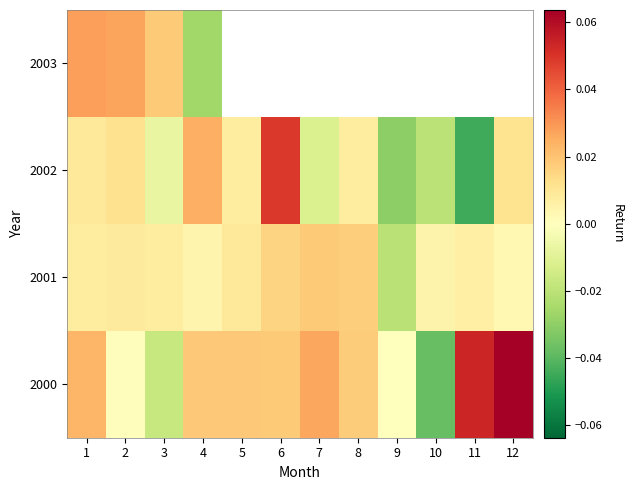

How many values in the 2002 series exceed 0?

7